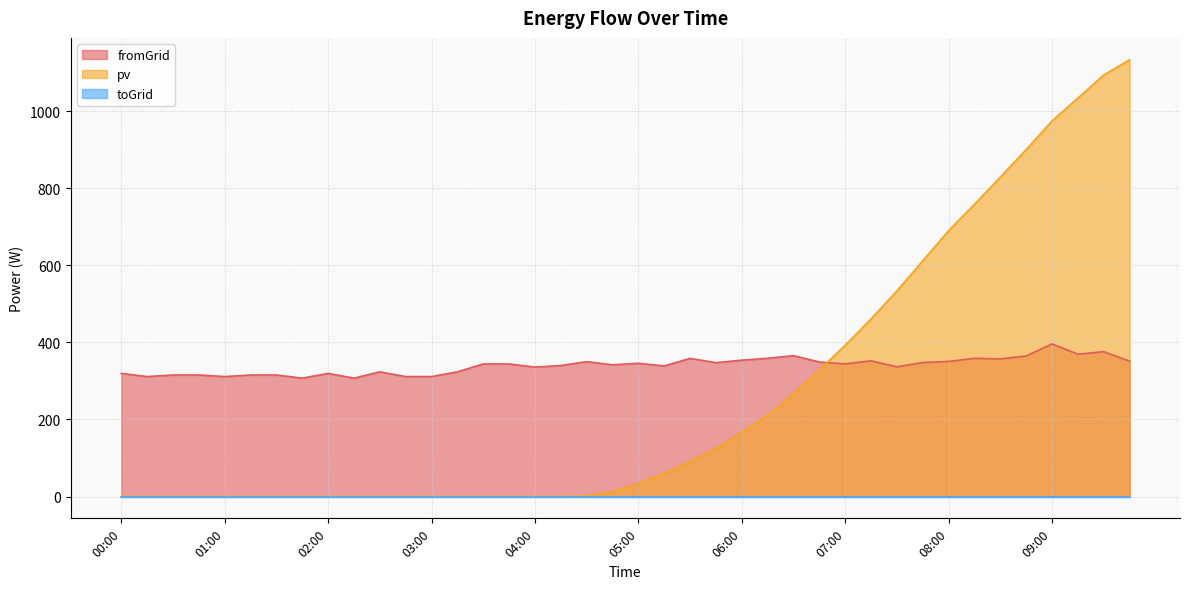

Which series has the largest total across all categories?

fromGrid